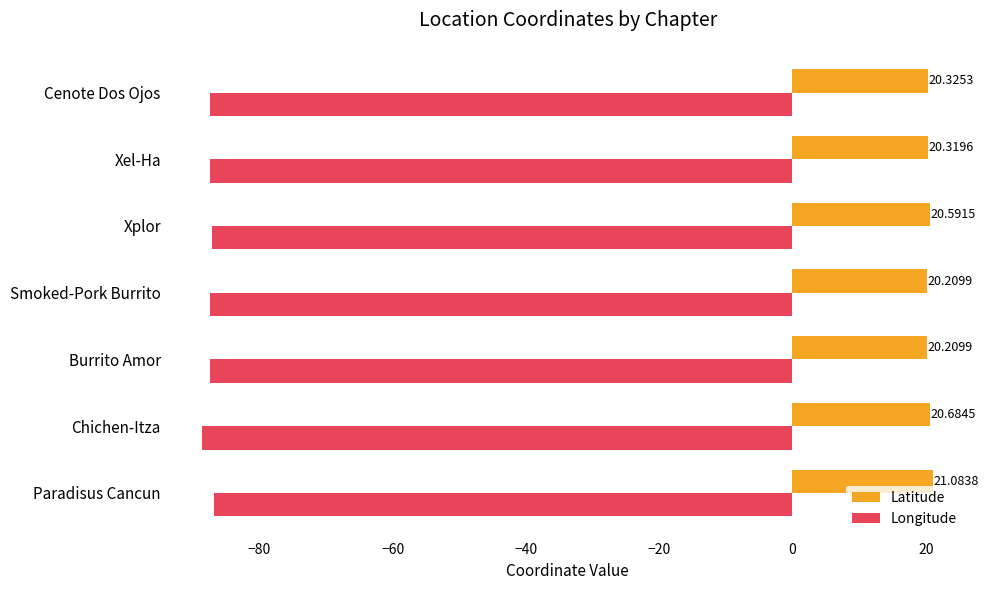

Rank the series by their maximum value, from highest to lowest.

Latitude, Longitude